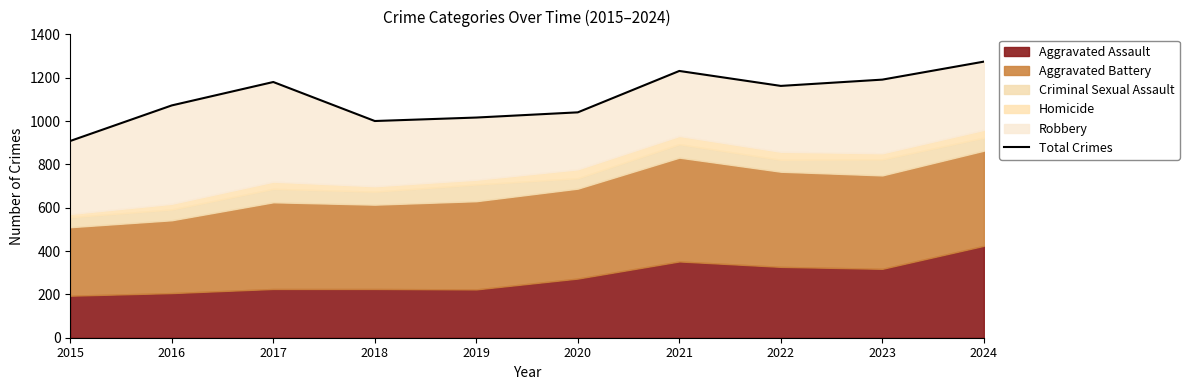

True or false: the data shows 1040 at 2020.

True